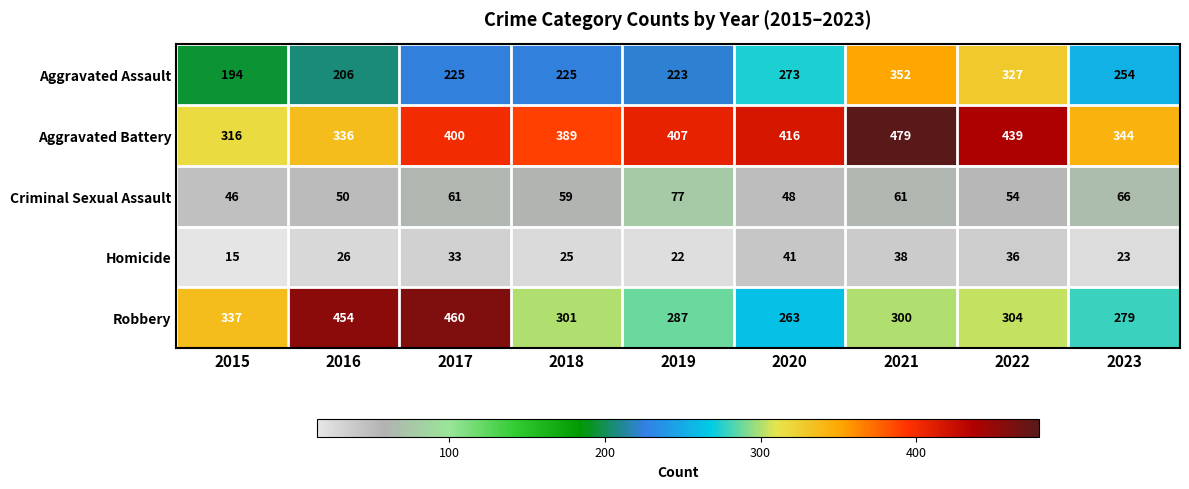

What is the difference between the highest and lowest values at 2022?

403